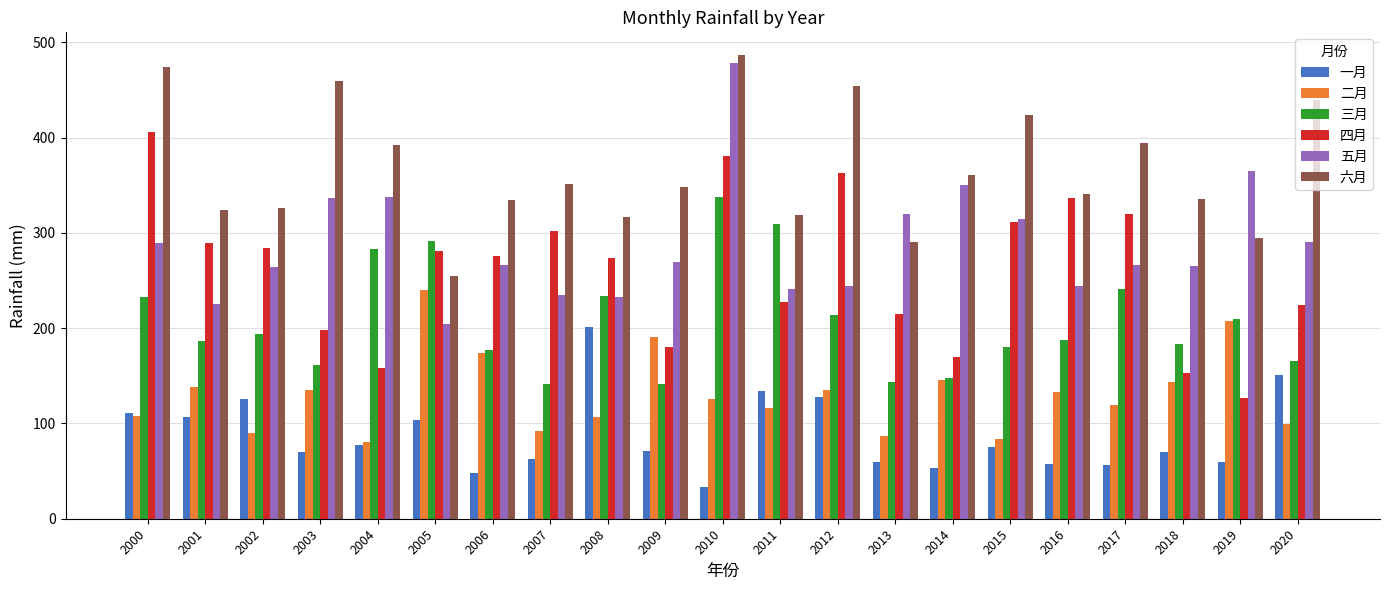

Is the value of 五月 at 2008 greater than the value of 三月 at 2004?

No